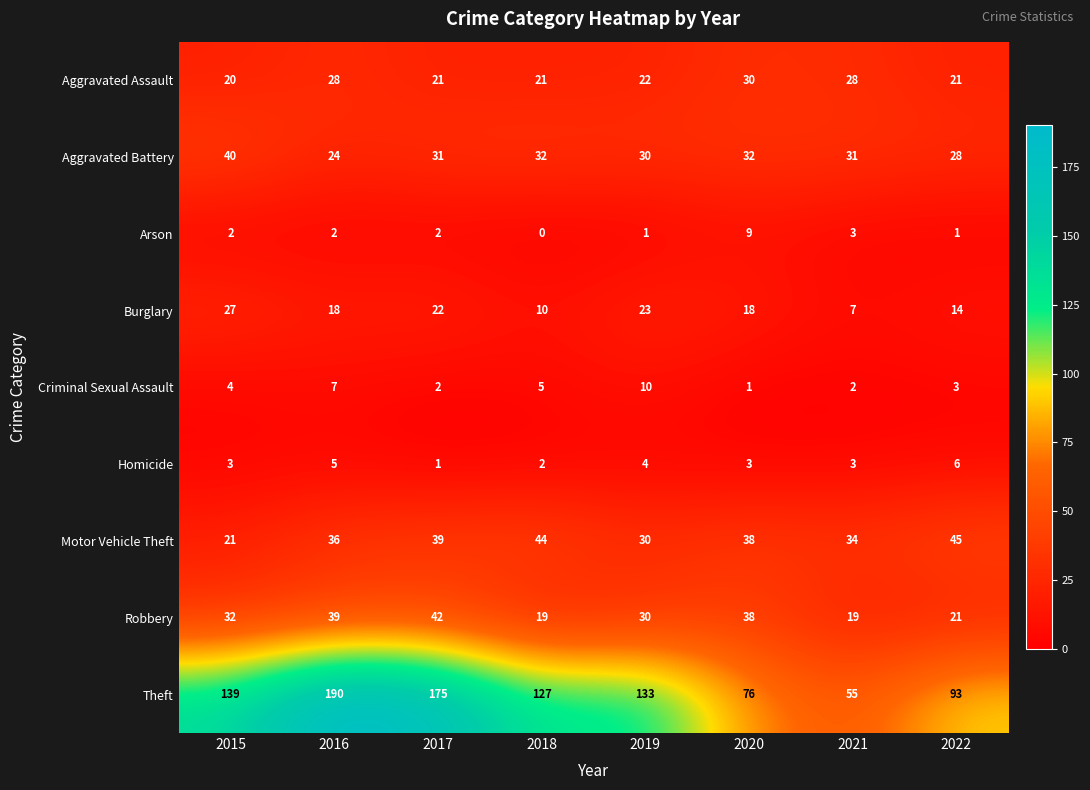

Rank the series by their maximum value, from highest to lowest.

Theft, Motor Vehicle Theft, Robbery, Aggravated Battery, Aggravated Assault, Burglary, Criminal Sexual Assault, Arson, Homicide